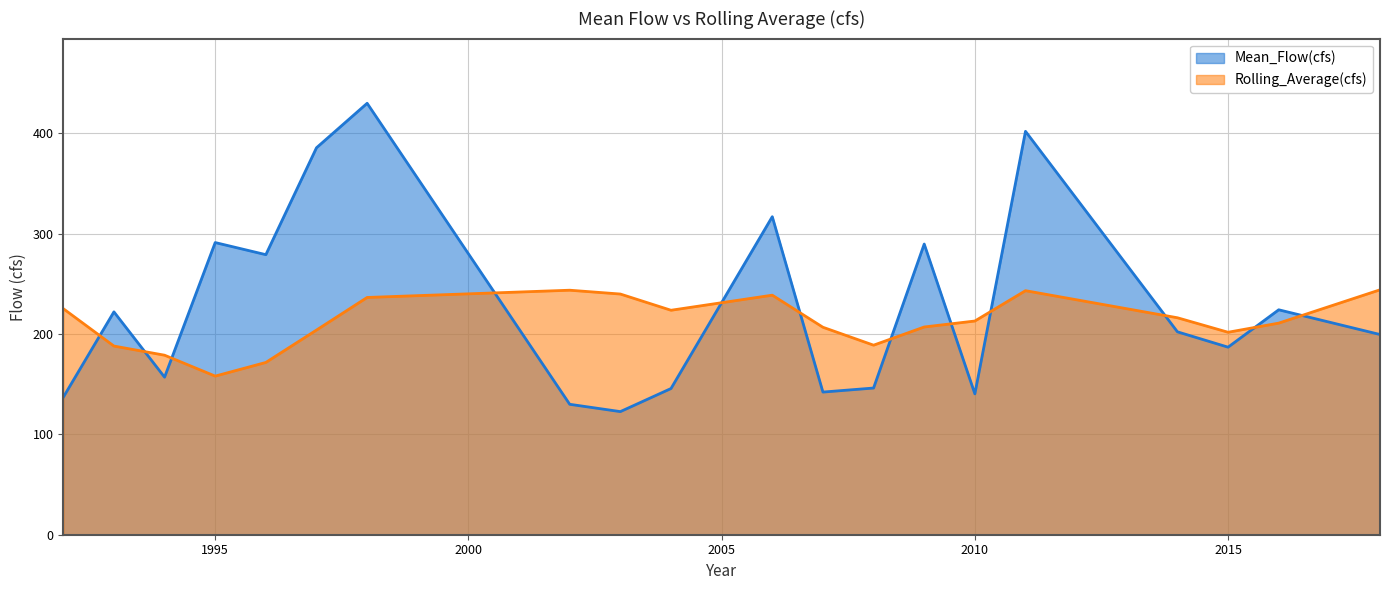

The Mean_Flow(cfs) series shows 145.7 at 2004. True or false?

True